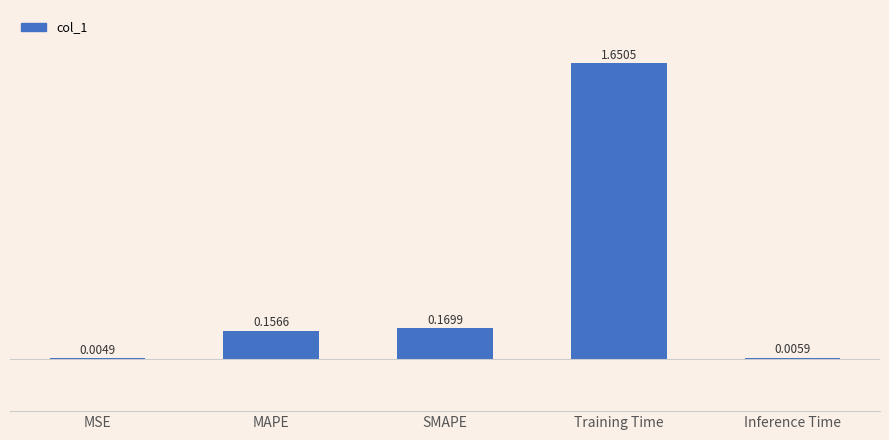

At which label is the value closest to 0?

MSE